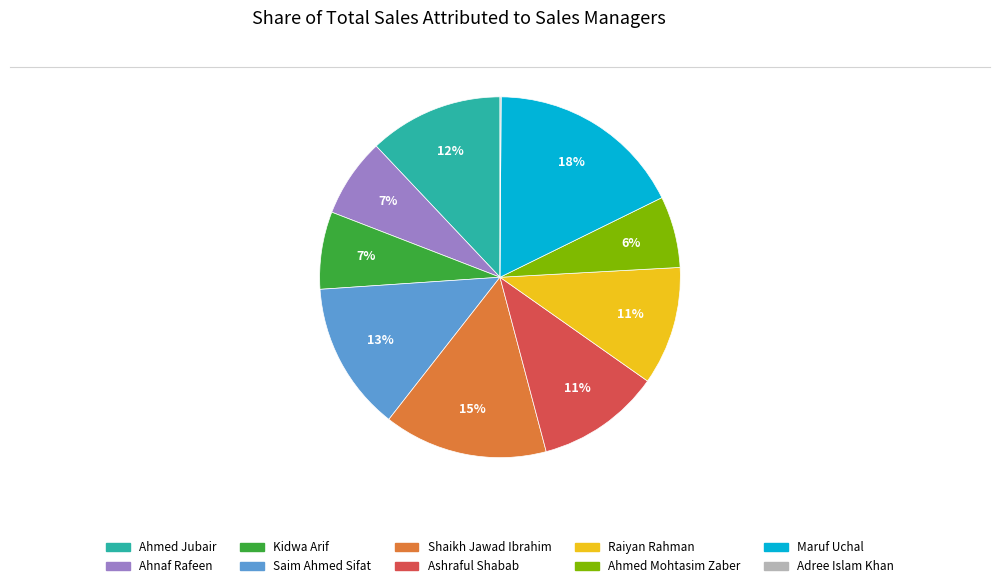

The Ahmed Mohtasim Zaber slice represents 6% of the pie. True or false?

True